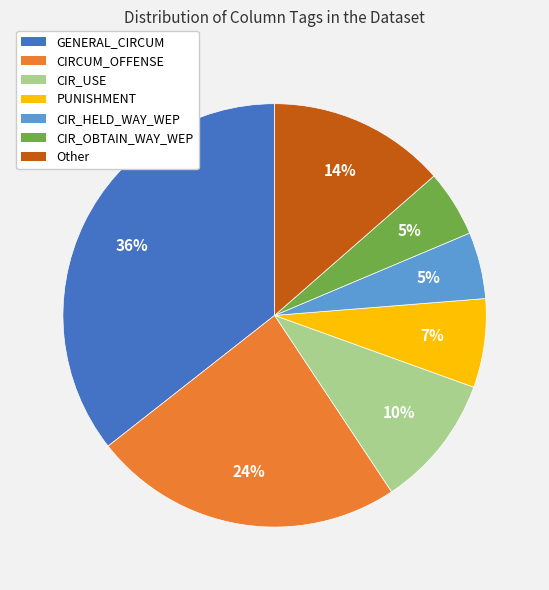

Which category has the biggest portion of the pie?

GENERAL_CIRCUM